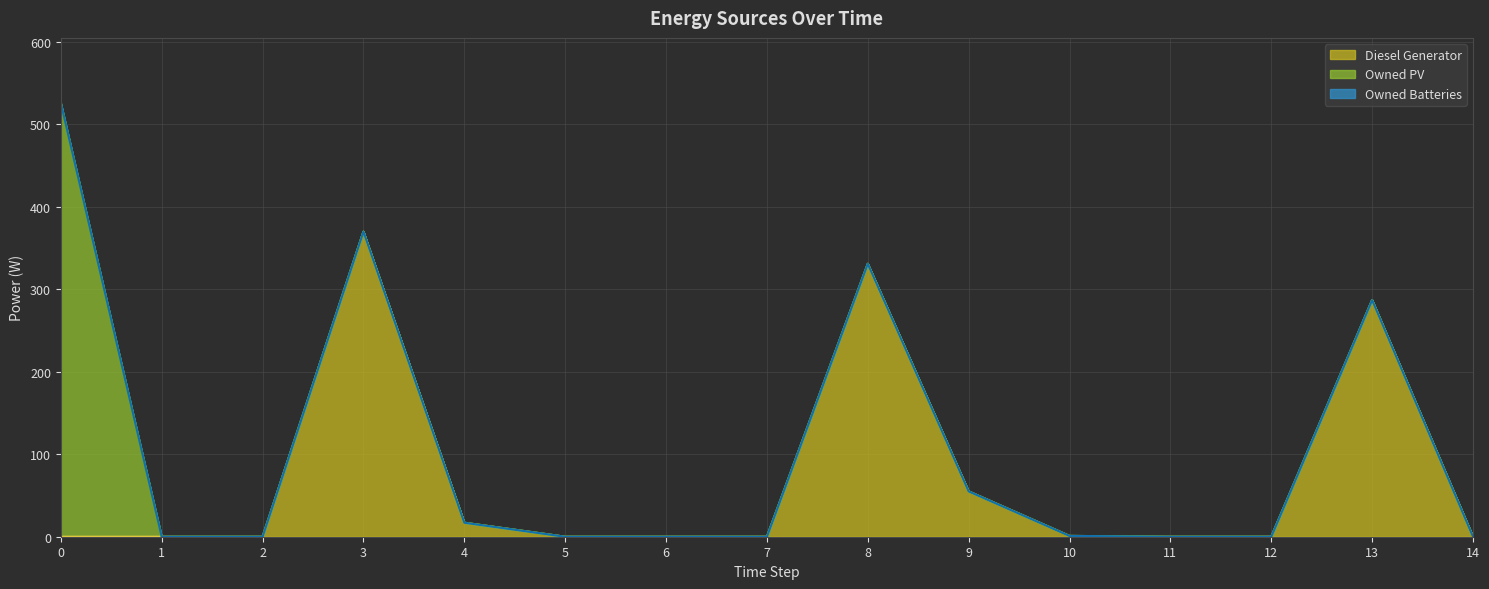

Count the number of categories in the chart.

15